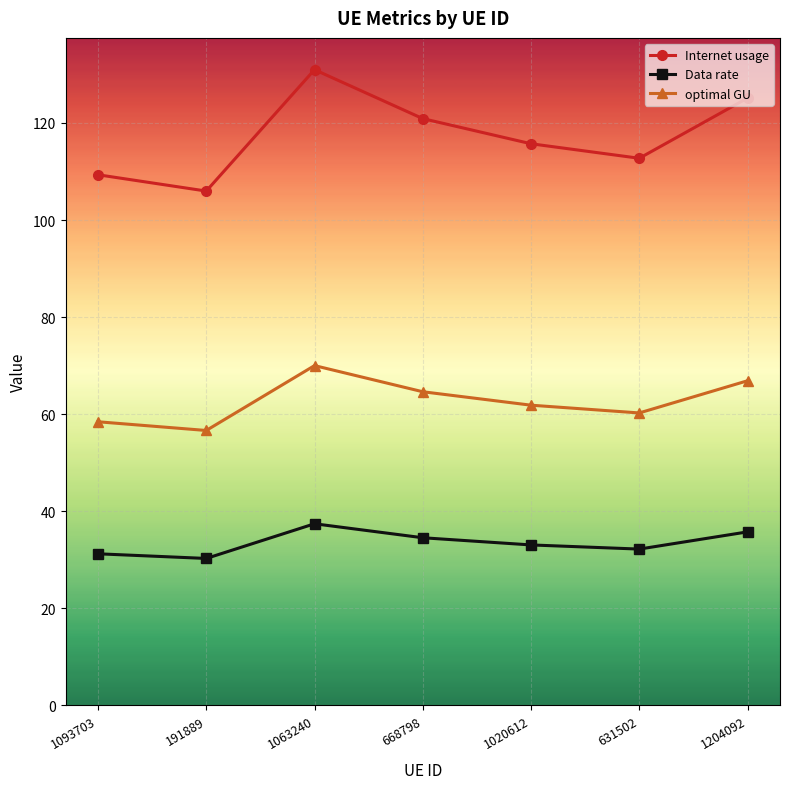

What is the greatest value displayed?

131.0